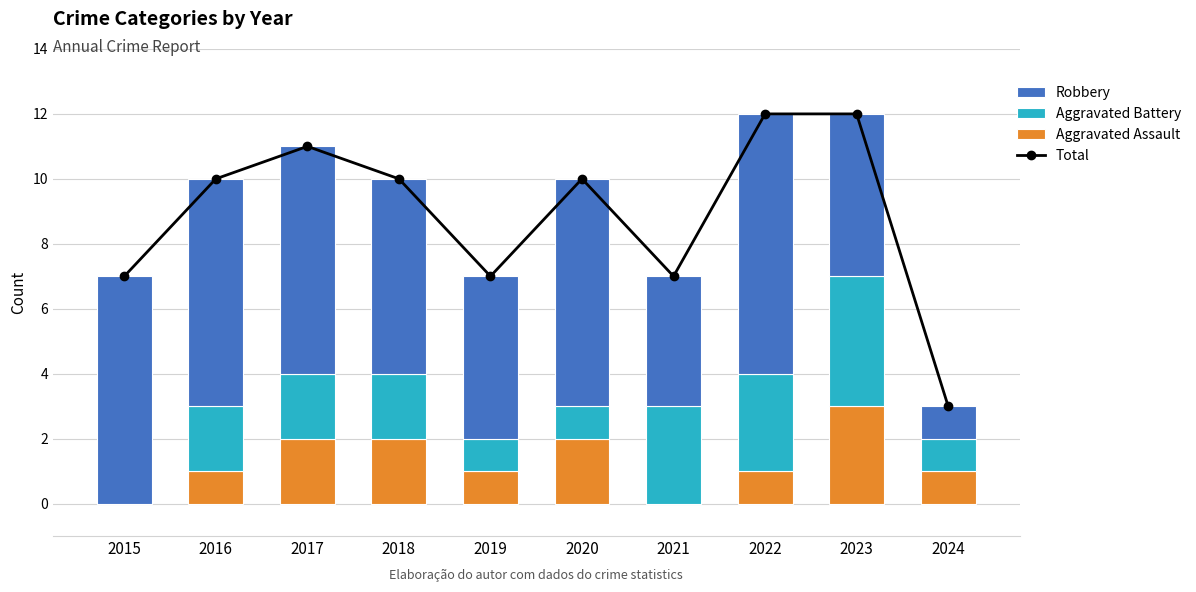

What is the difference between the second highest and second lowest values in the Aggravated Assault series?

2